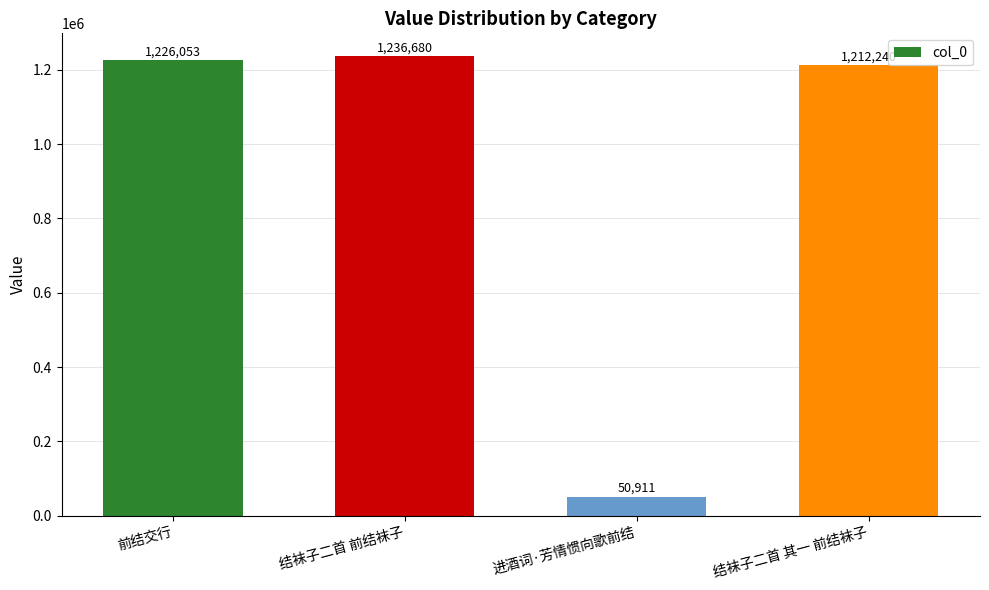

How many series are shown in this chart?

1